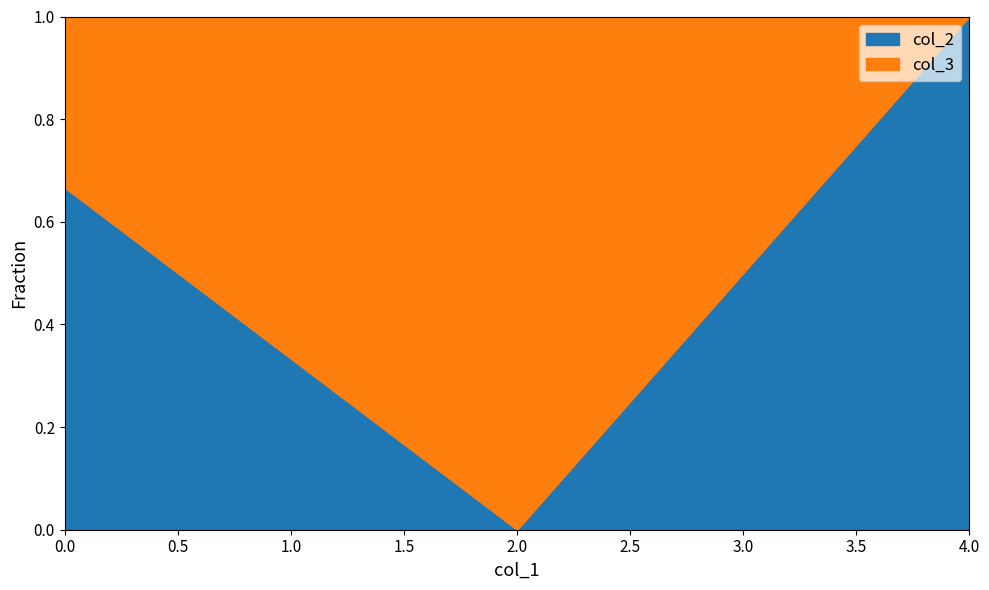

The value of col_2 at 2 is 0. True or false?

True